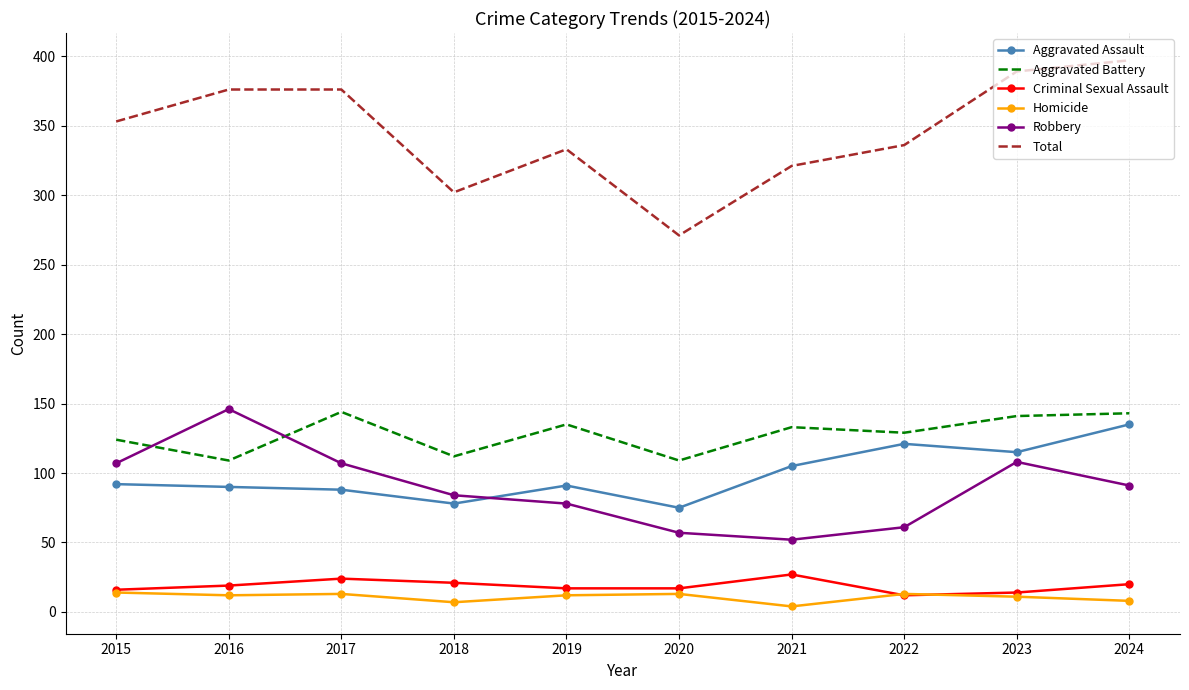

True or false: Aggravated Assault and Criminal Sexual Assault cross at least once.

False